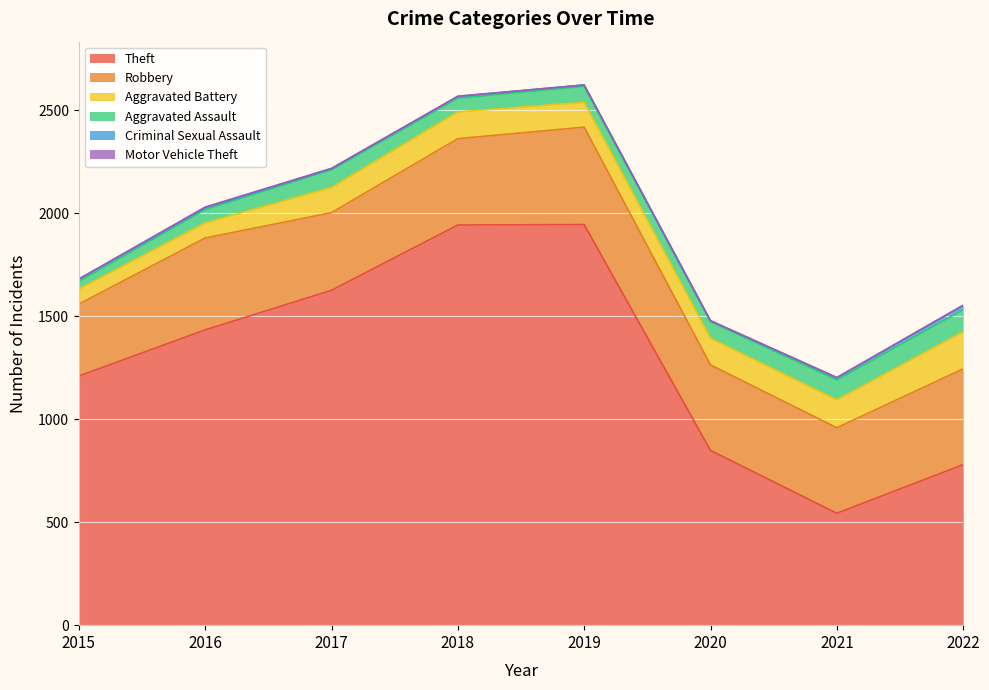

What is the lowest value of the Criminal Sexual Assault series?

3